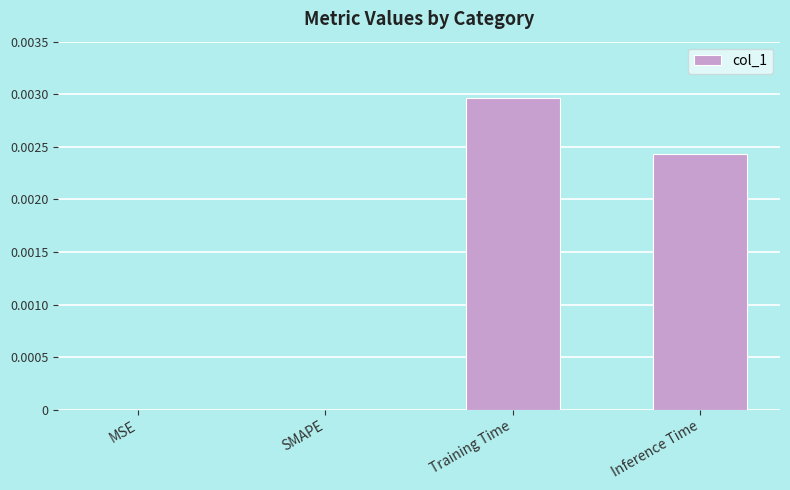

Which category has the highest value across all series?

Training Time